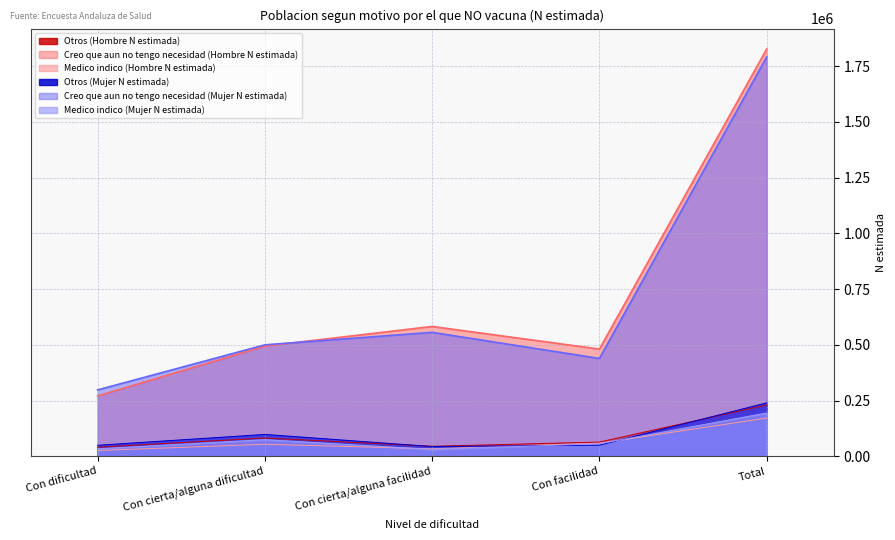

What are all the series names shown in the legend?

Otros (Hombre N estimada), Creo que aun no tengo necesidad (Hombre N estimada), Medico indico (Hombre N estimada), Otros (Mujer N estimada), Creo que aun no tengo necesidad (Mujer N estimada), Medico indico (Mujer N estimada)